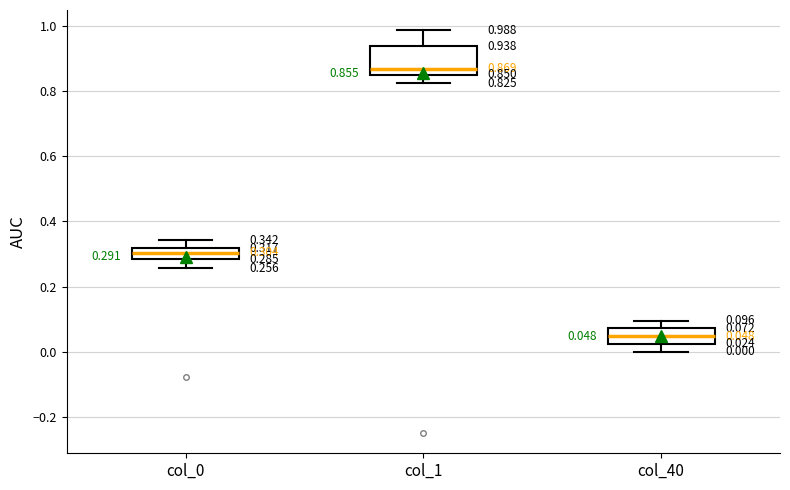

Which box has the lowest median line?

col_40